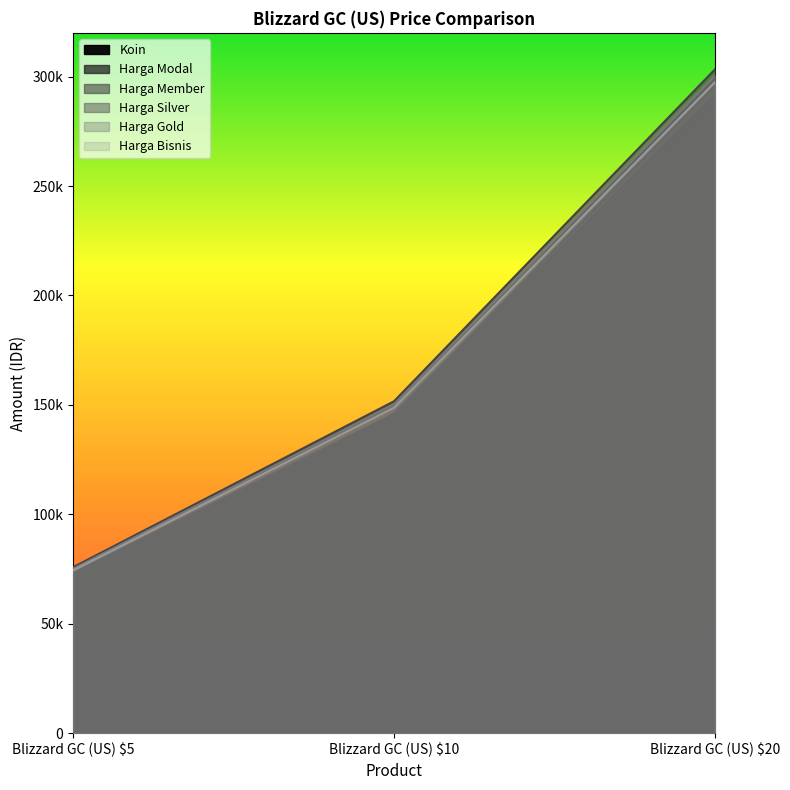

Which series has the largest total across all categories?

Harga Member